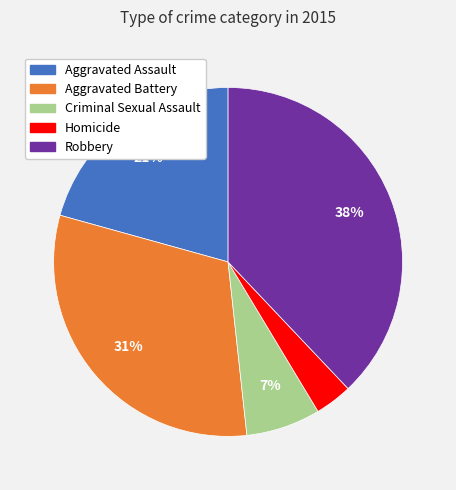

Which slice is the smallest?

Homicide